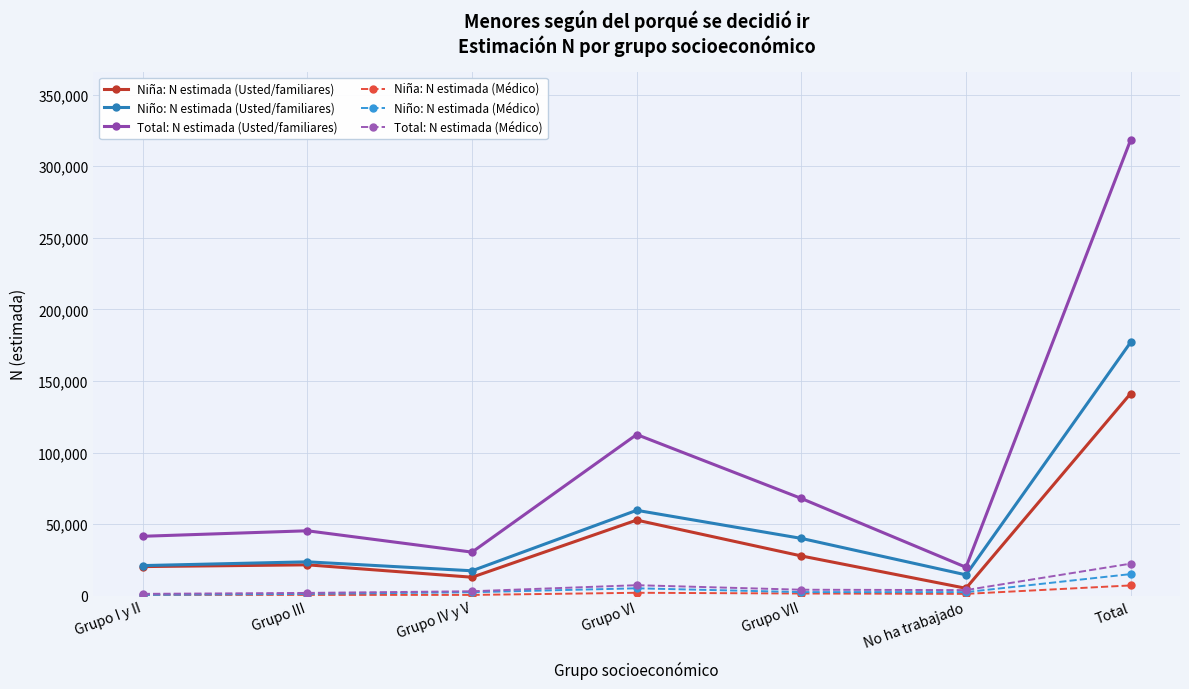

At how many categories does at least one series exceed 216196?

1